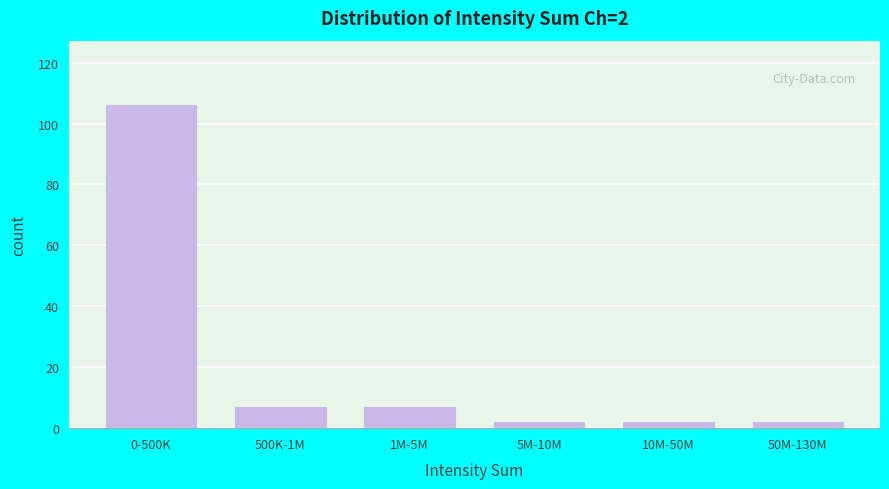

Reading left to right, what are all the values shown in this chart?

106	7	7	2	2	2